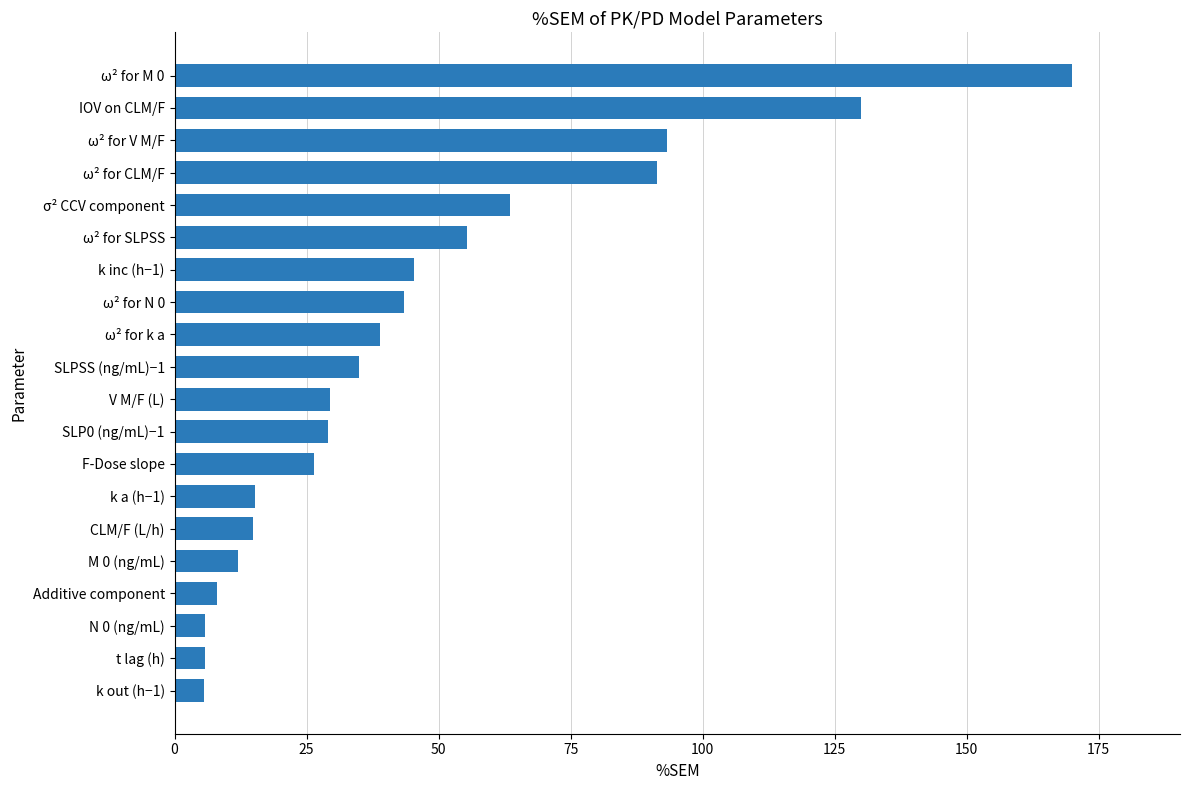

What is the label of the 5th bar from the top?

σ² CCV component